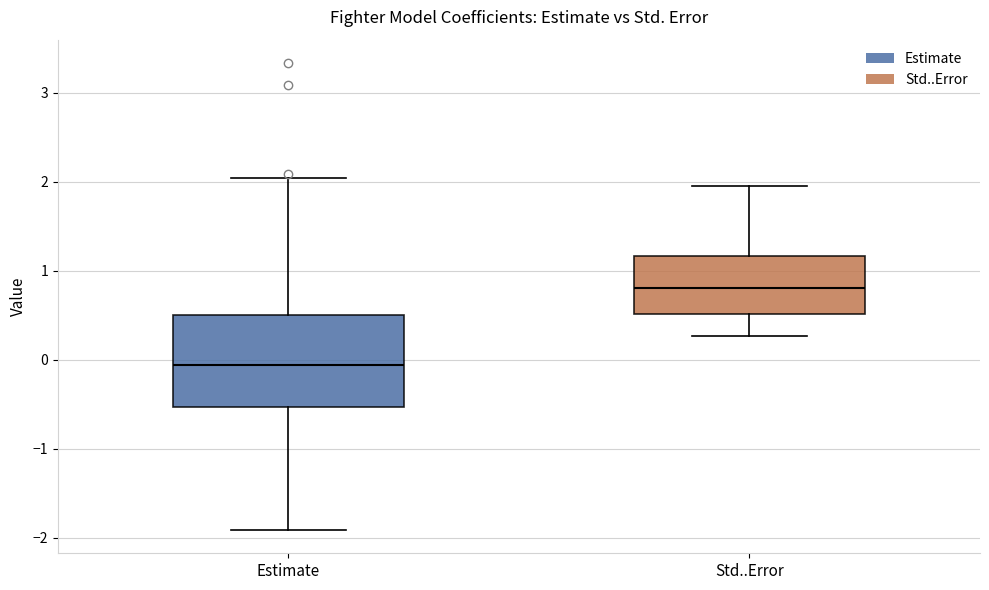

Which box has the highest median line?

Std..Error